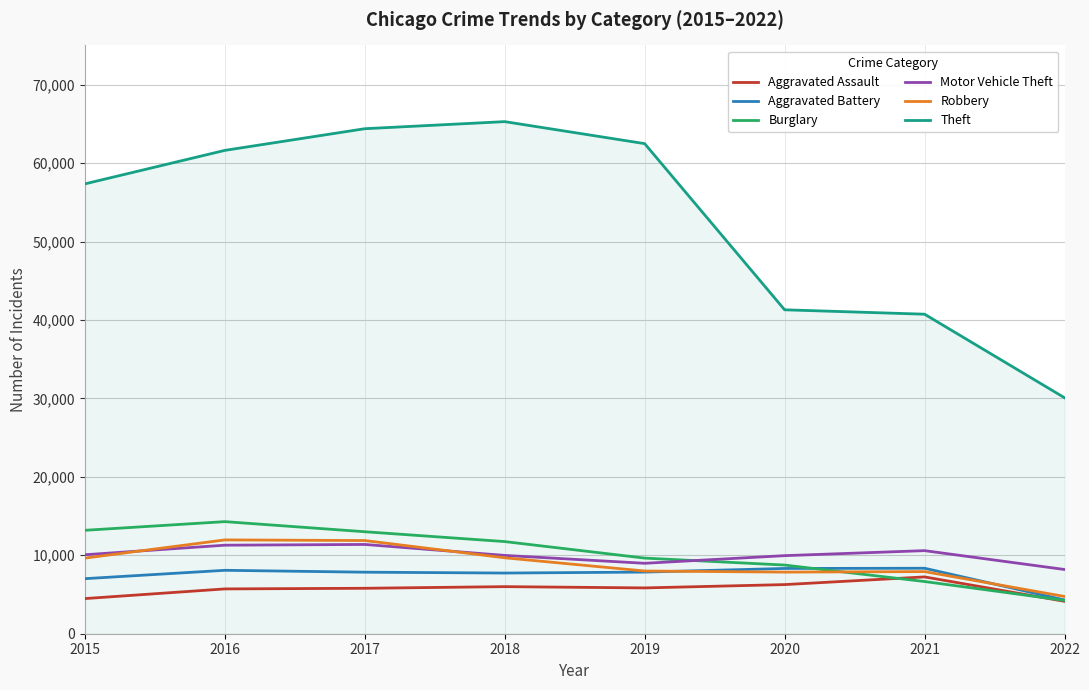

The value of Robbery at 2016 is 11960. True or false?

True